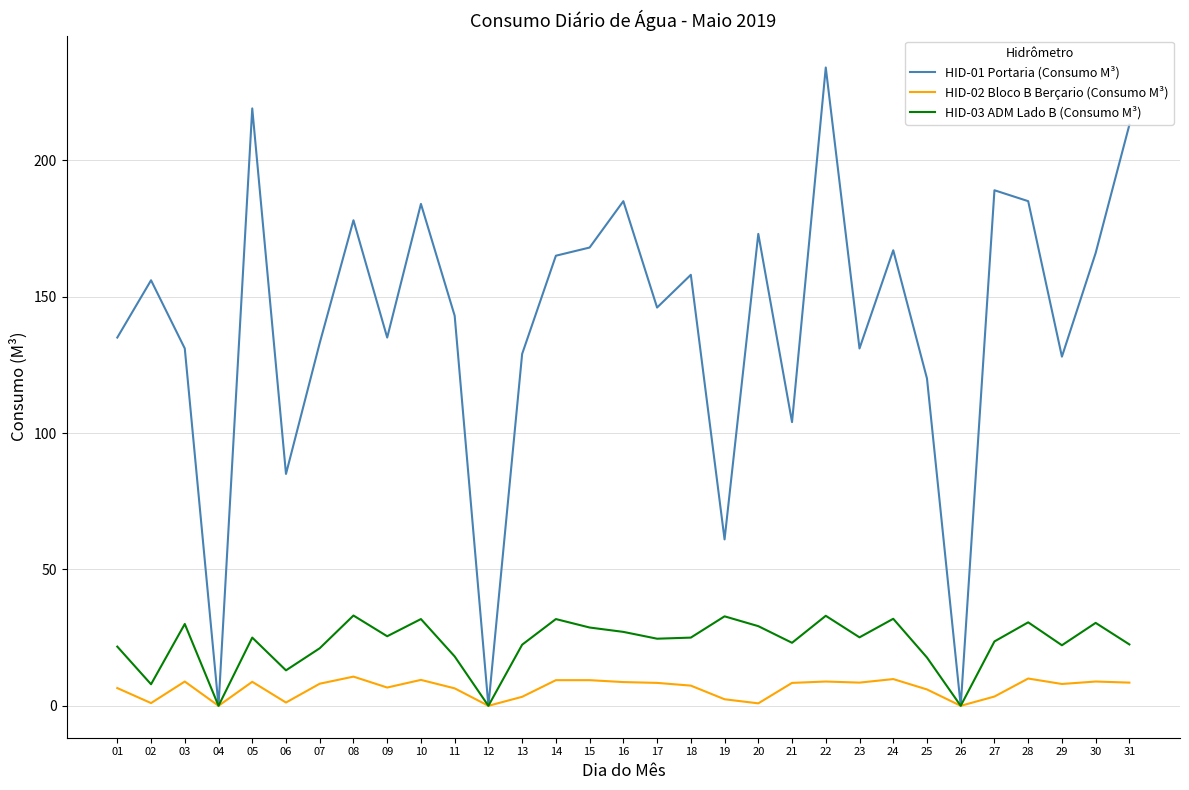

Where is the first local minimum for HID-02 Bloco B Berçario (Consumo M³)?

02